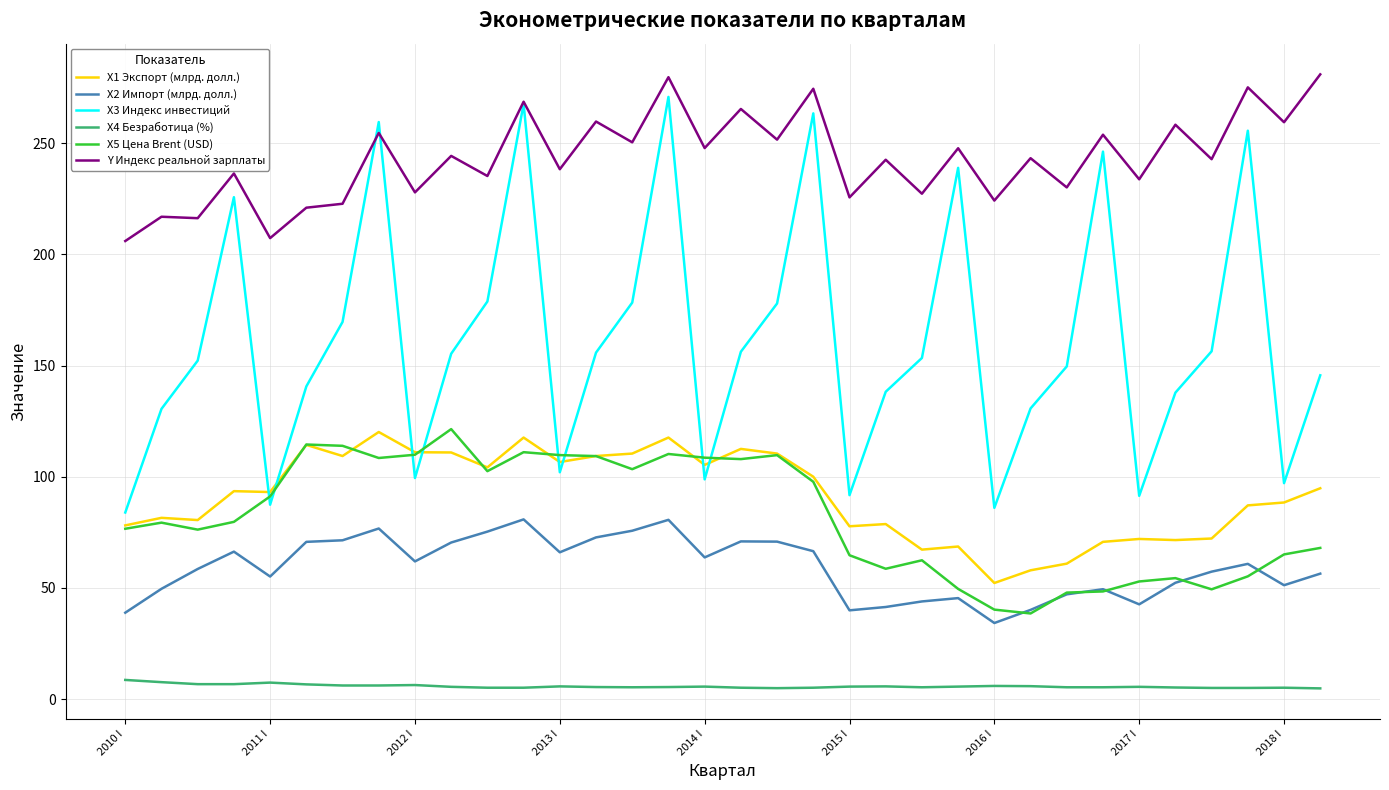

How many categories are shown in the chart?

34